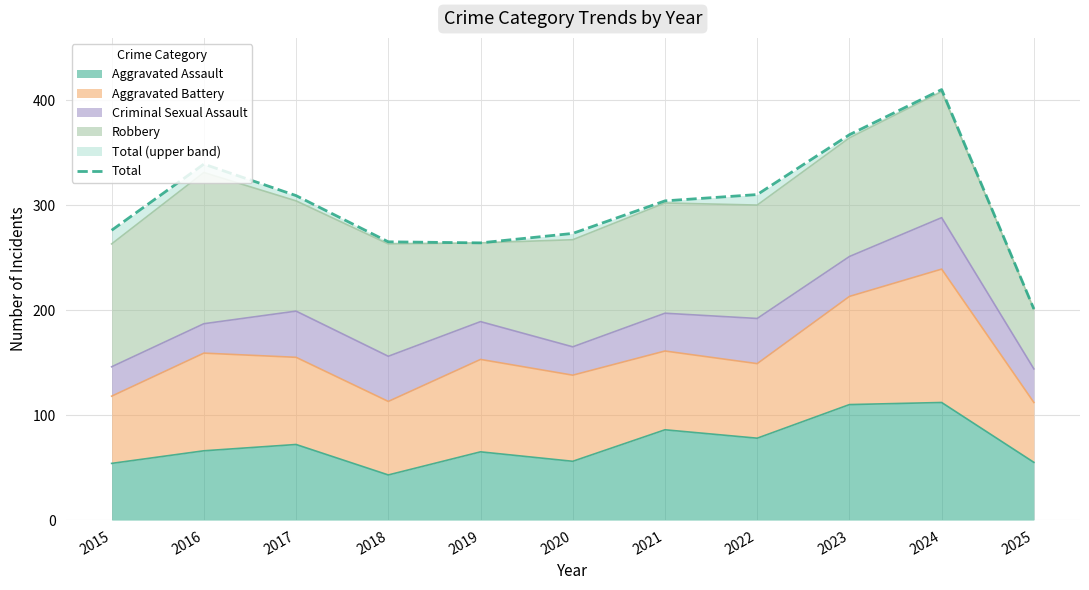

What is the minimum value shown in the chart?

201